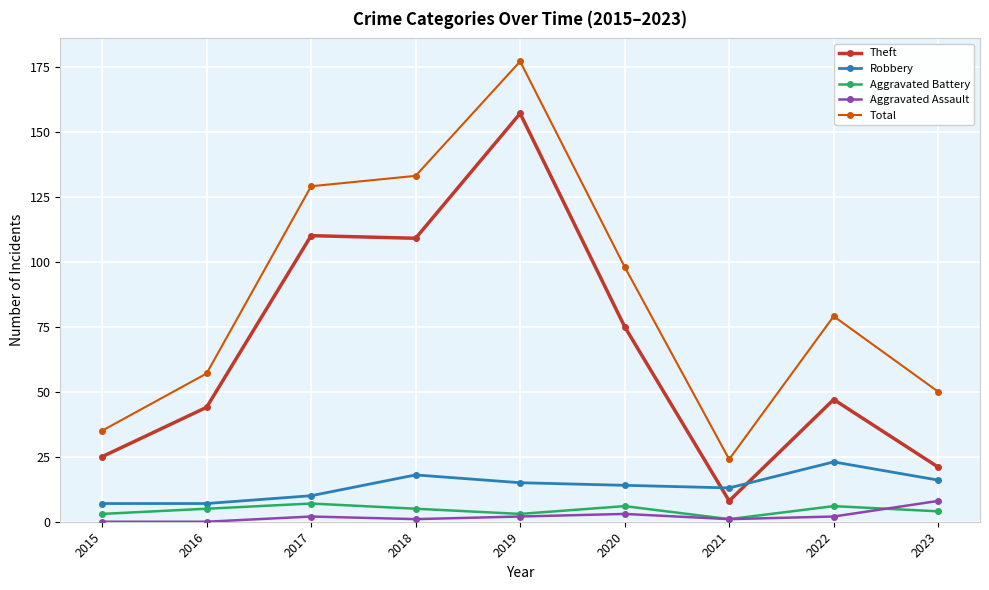

What is the sum of the Aggravated Battery values at 2015 and 2016?

8